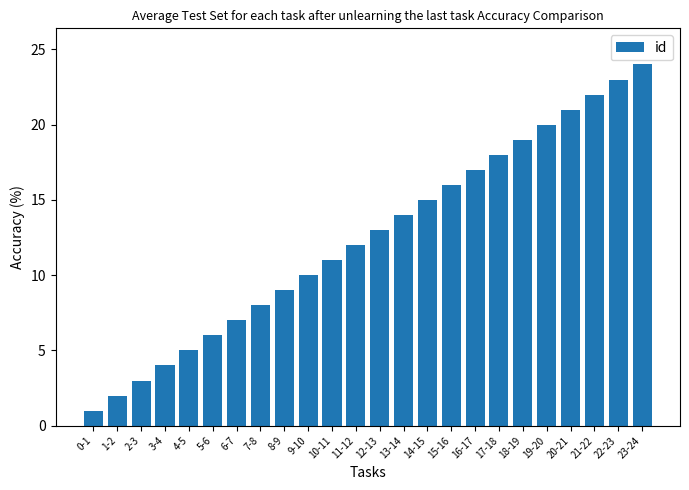

What is the difference between the maximum and minimum values?

23